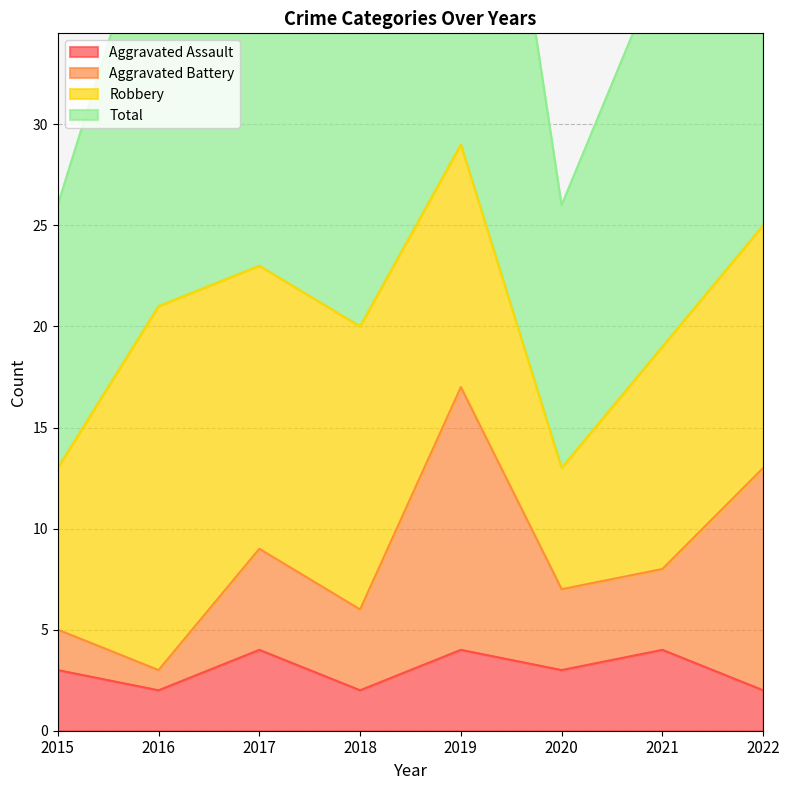

What is the difference between the highest and lowest values at 2019?

55